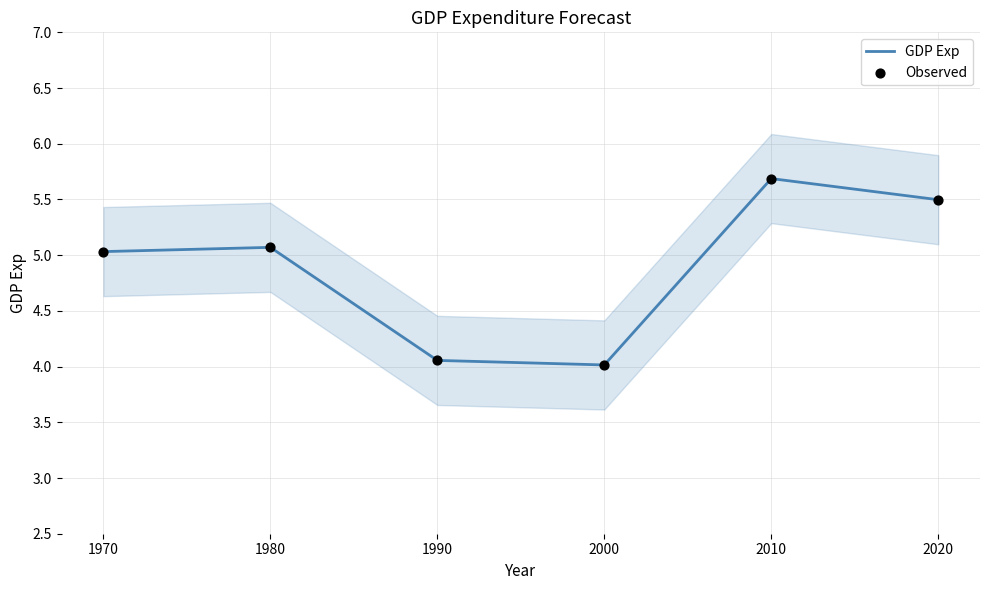

At how many categories does at least one series exceed 5?

4